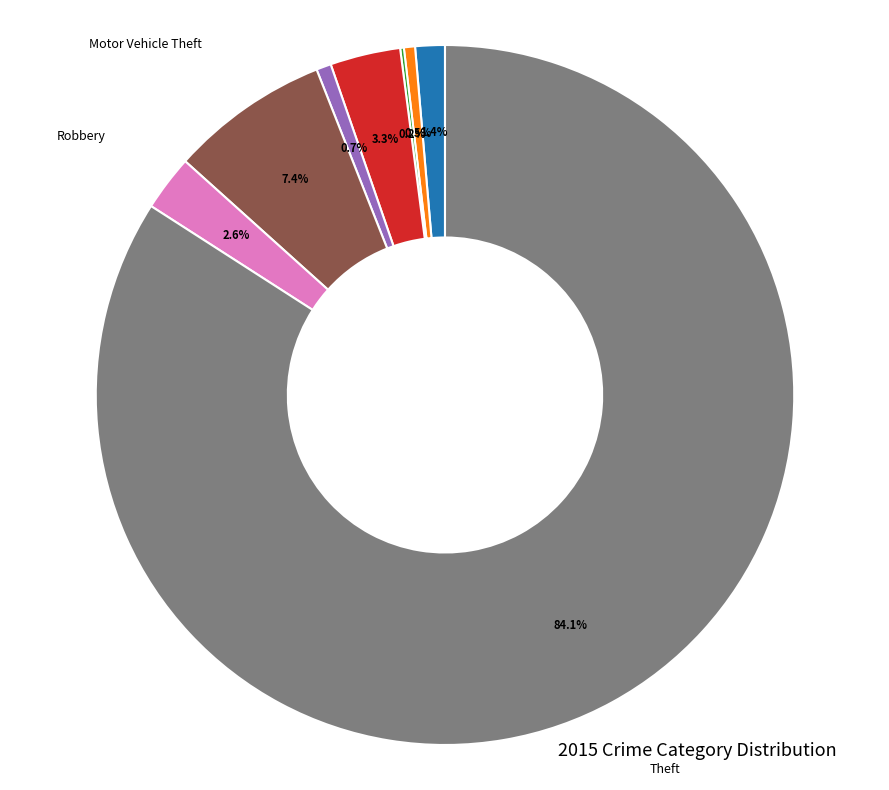

Between Theft and Robbery, which is larger?

Theft